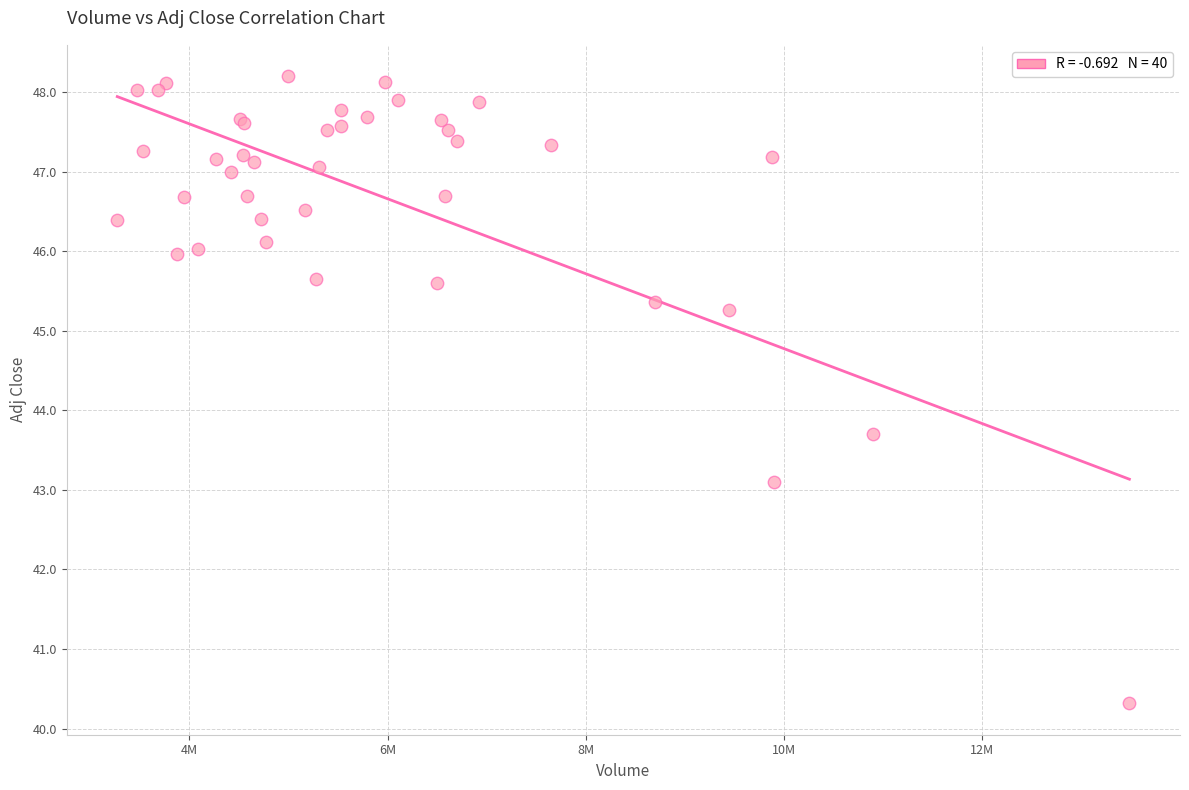

What Y value in the scatter plot is closest to 44?

43.7